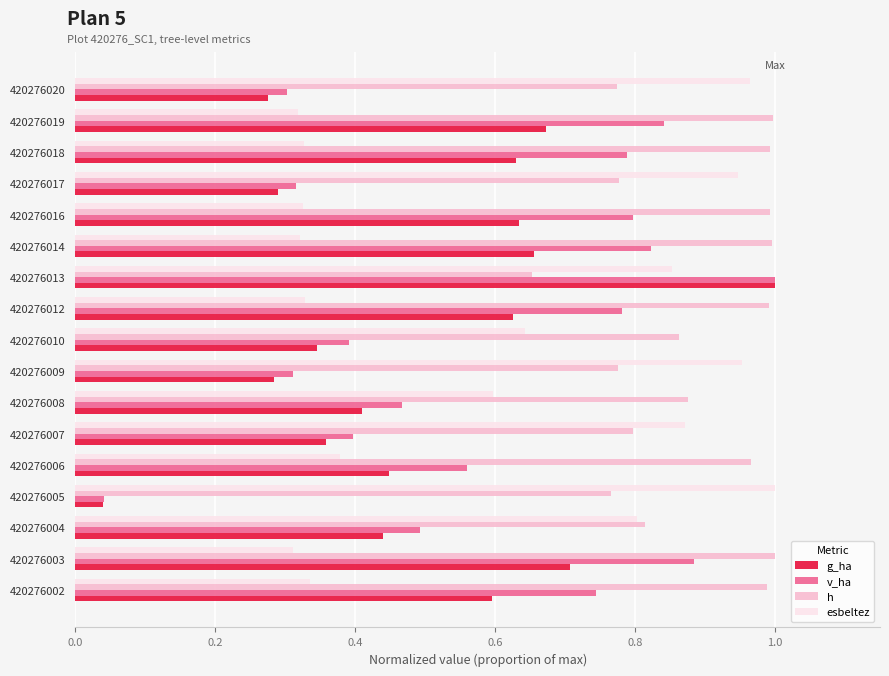

At which category is the sum across all series the highest?

420276013